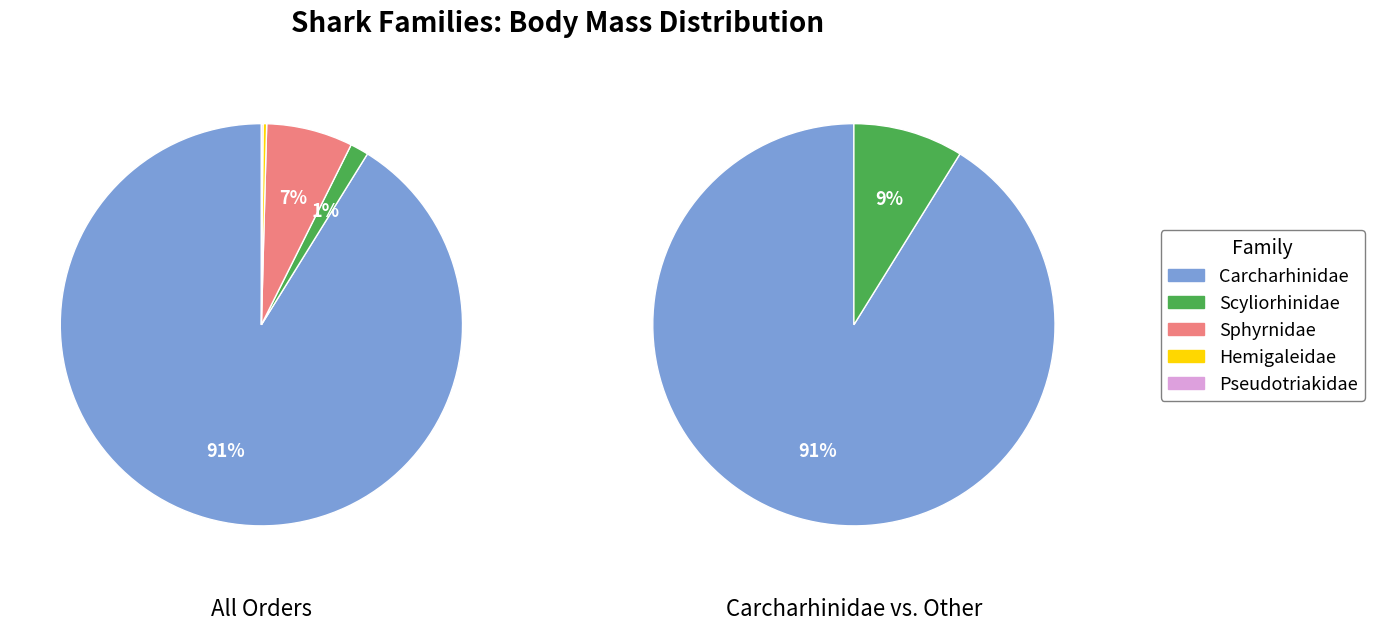

To the nearest percent, what is the difference between the Scyliorhinidae and Hemigaleidae slice percentages?

1%